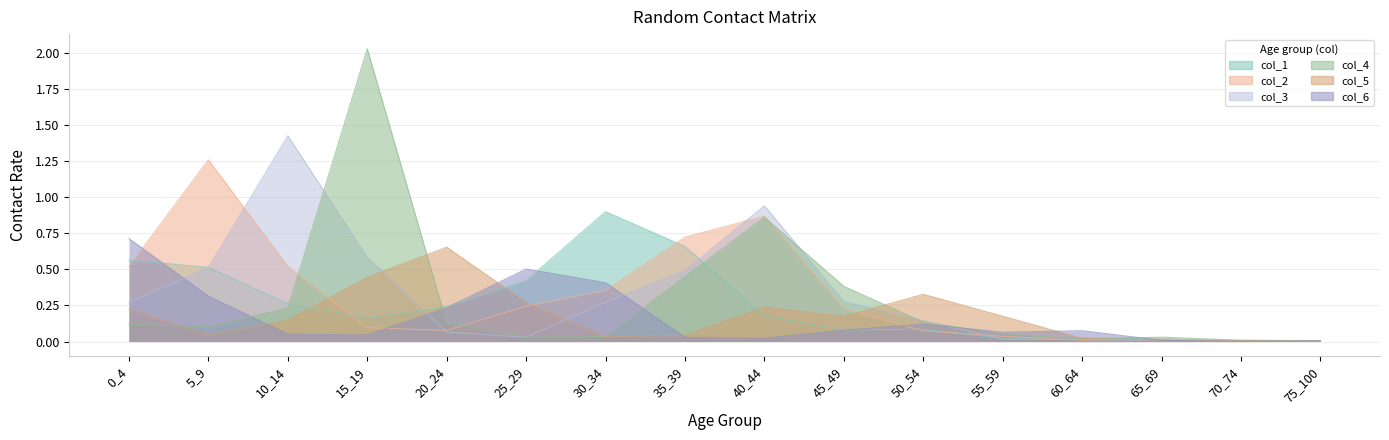

Which series ends up on top after the final intersection of col_4 and col_5?

col_4